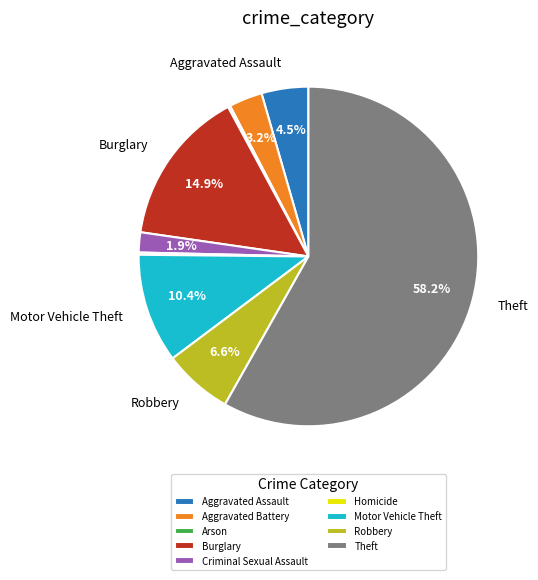

Is there any slice that represents more than half of the pie?

Yes